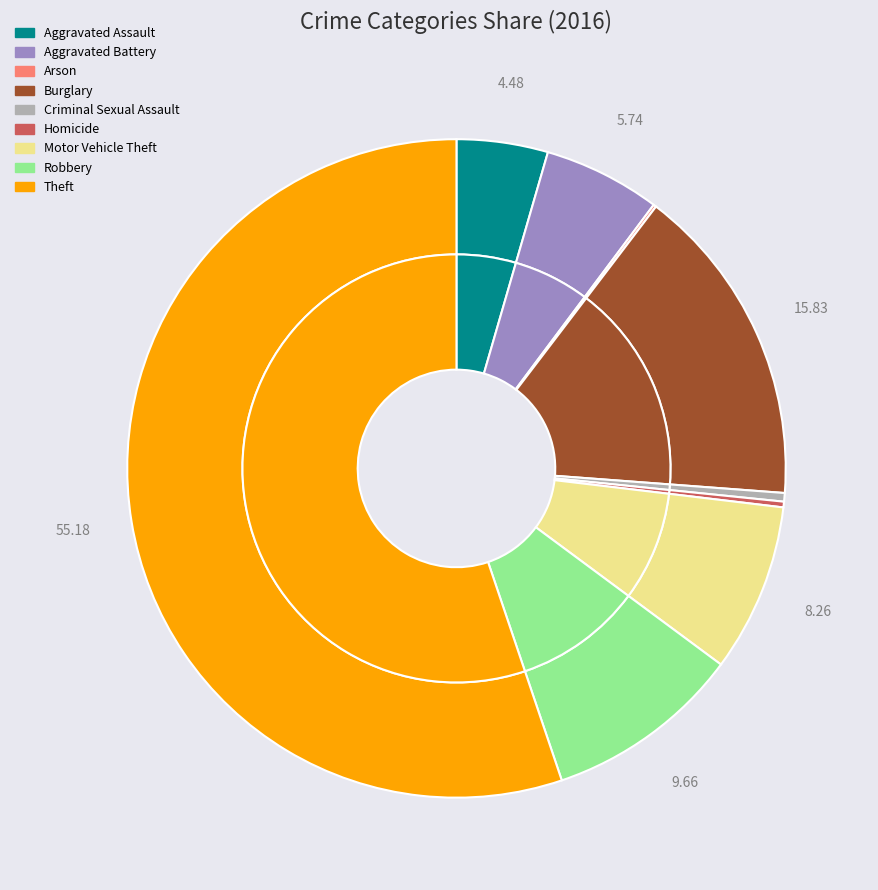

Do Robbery and Aggravated Battery together represent more than half of the pie?

No